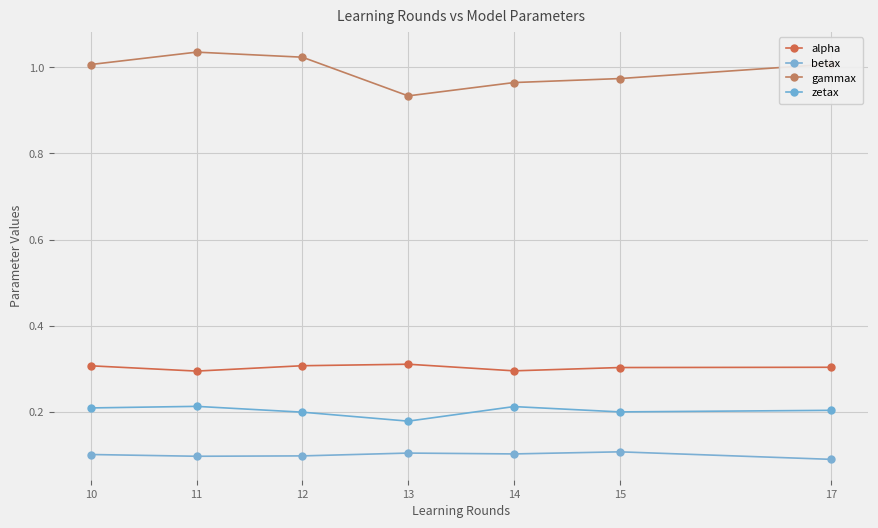

At which category is the sum across all series the highest?

11